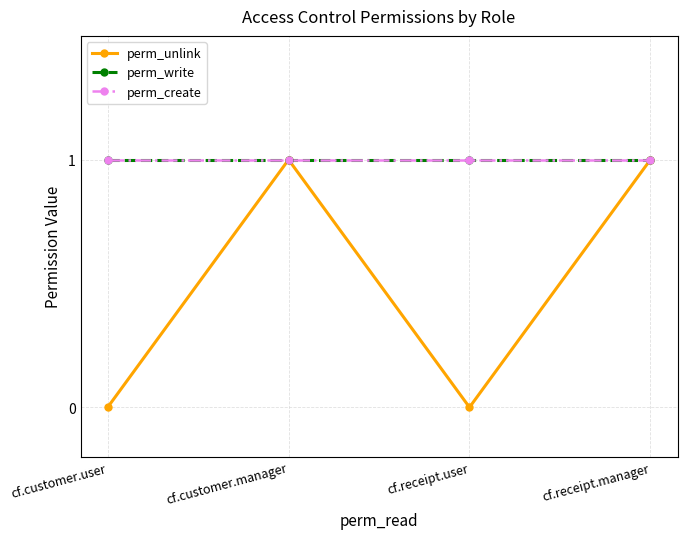

Is this an area chart (filled region under the line)?

No